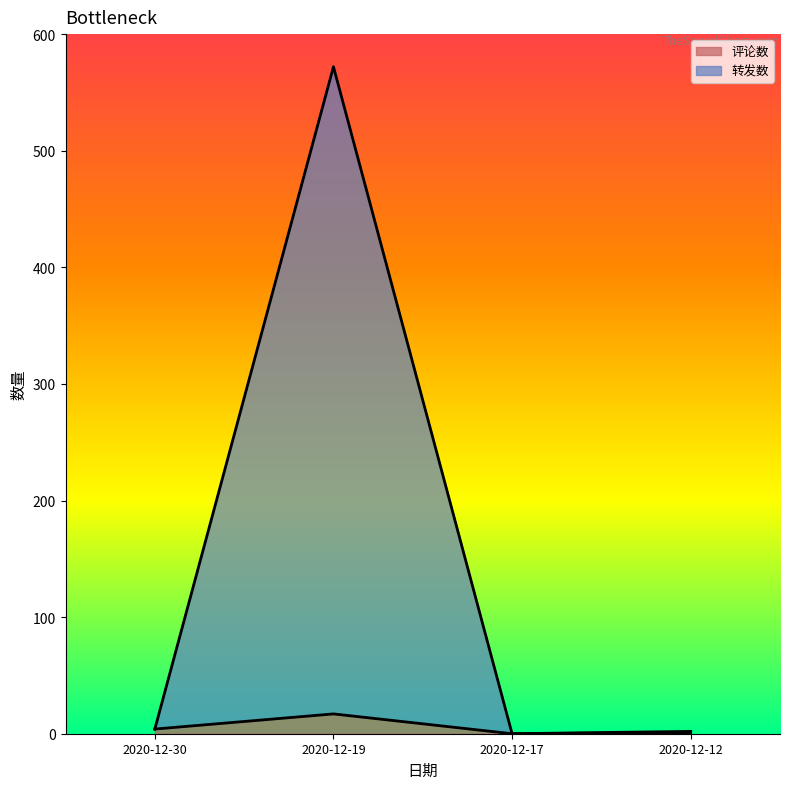

Rank the series by their maximum value, from lowest to highest.

评论数, 转发数